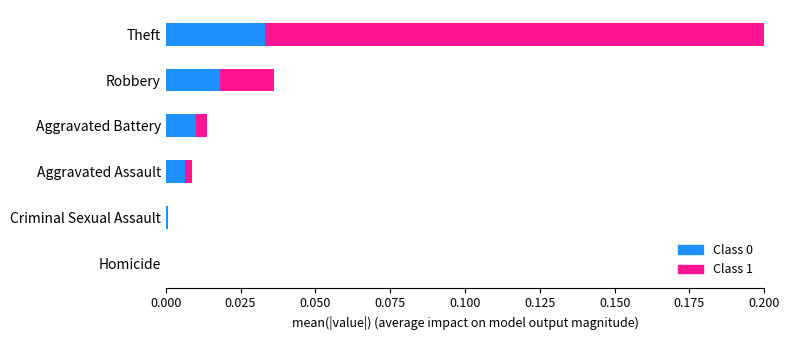

True or false: Class 1 has a value of 0.0 at Aggravated Battery.

False